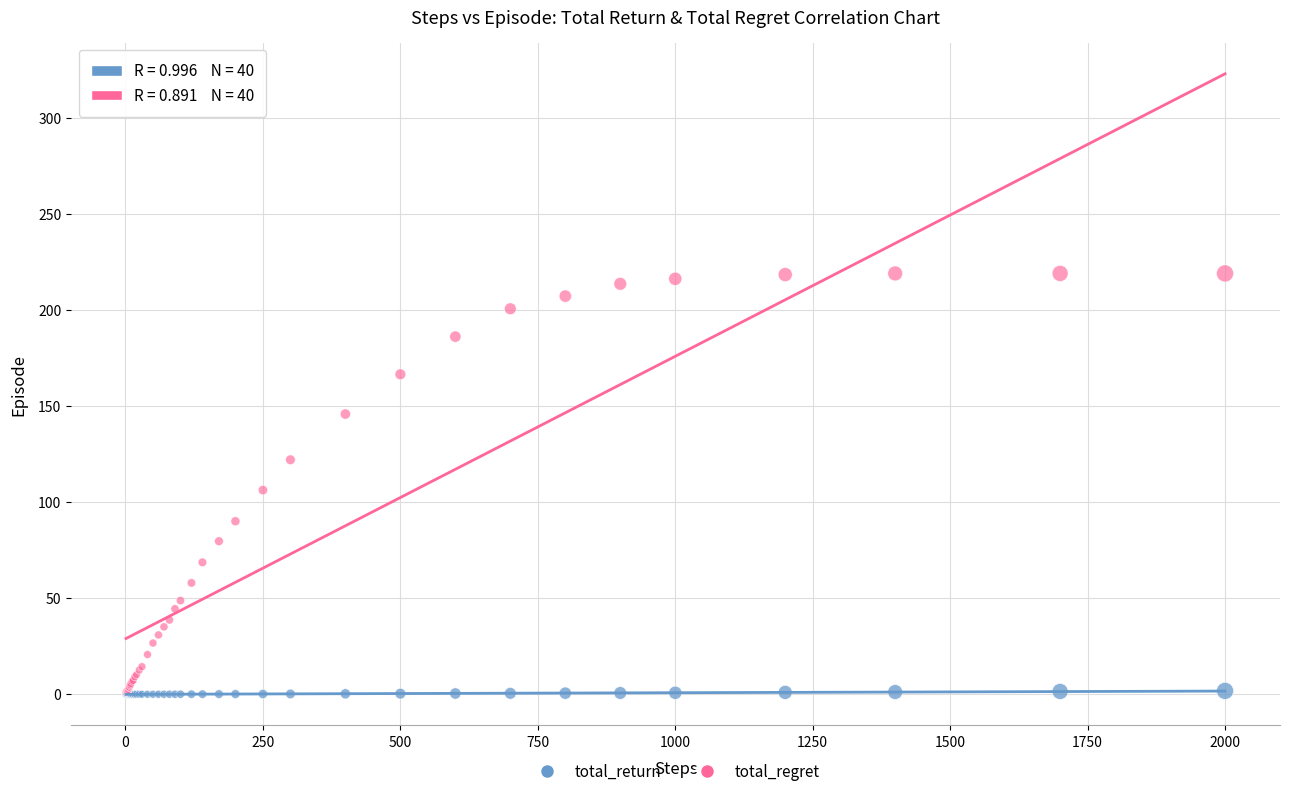

In the total_regret series, what Y value is closest to 110?

106.3